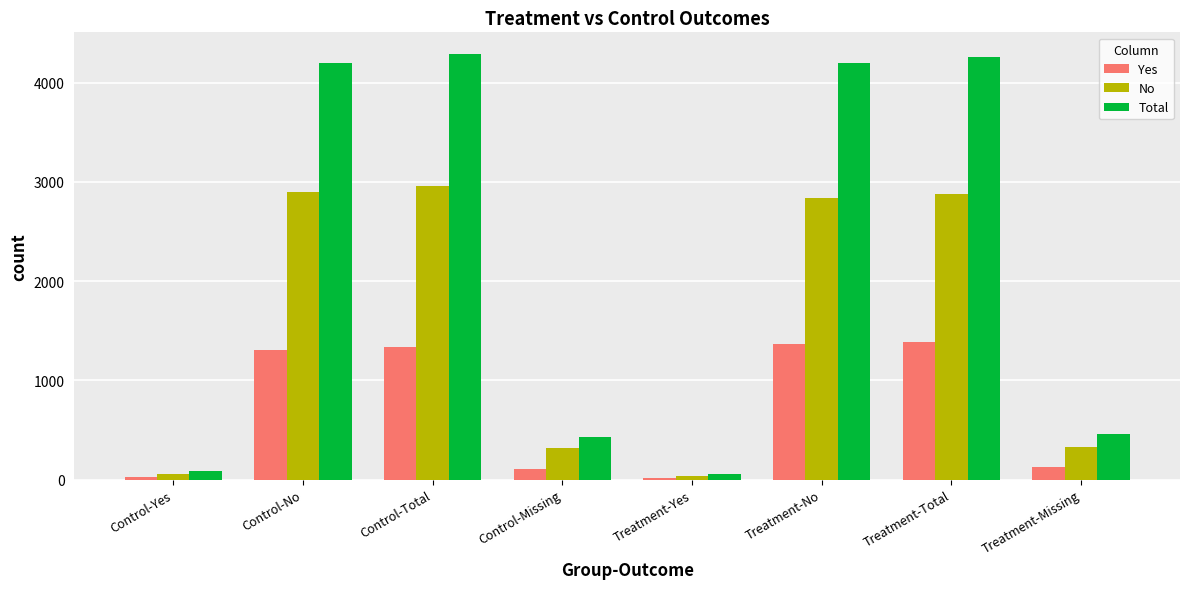

Is the value of Total at Treatment-Missing greater than the value of No at Treatment-Yes?

Yes